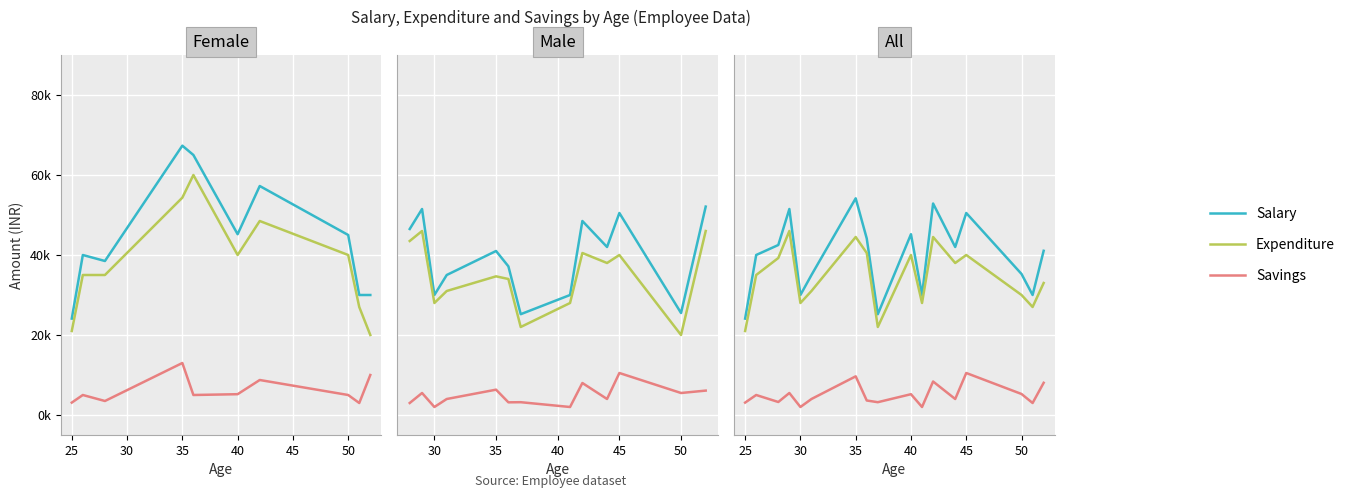

How many interior local peaks does the Salary series have?

5